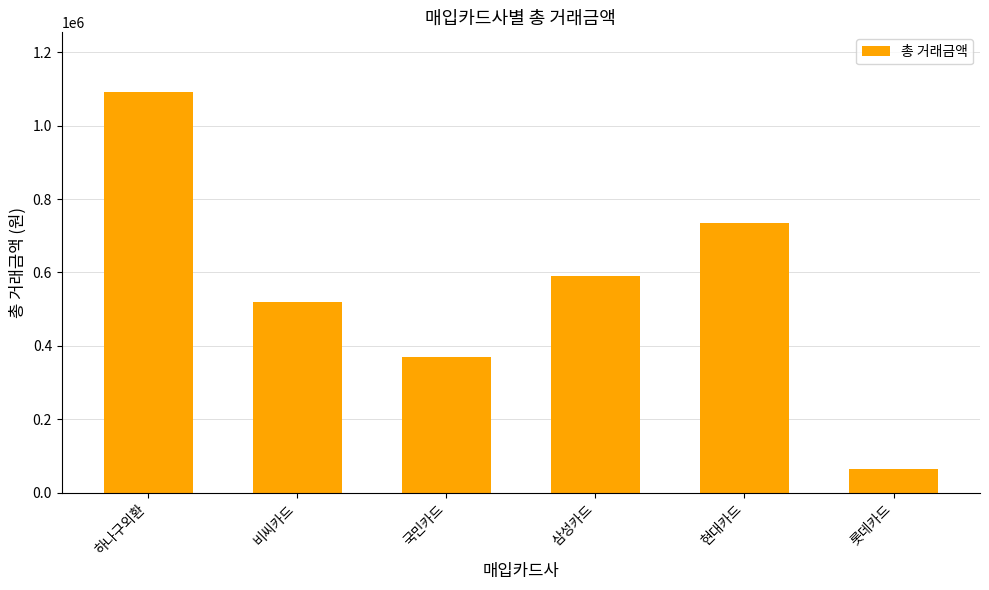

What is the value of the 1st bar from the left?

1090566